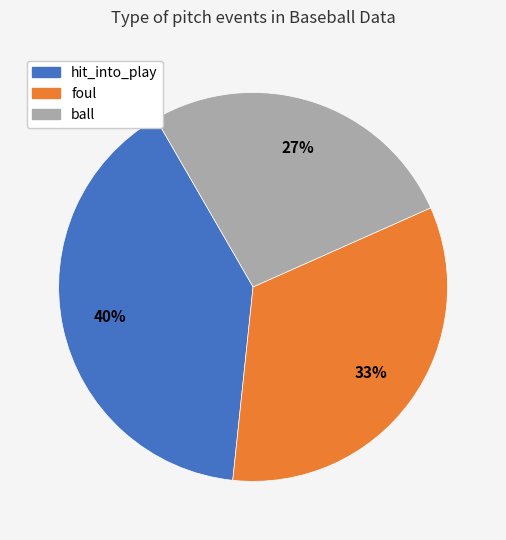

Is the sum of foul and ball greater than half?

Yes